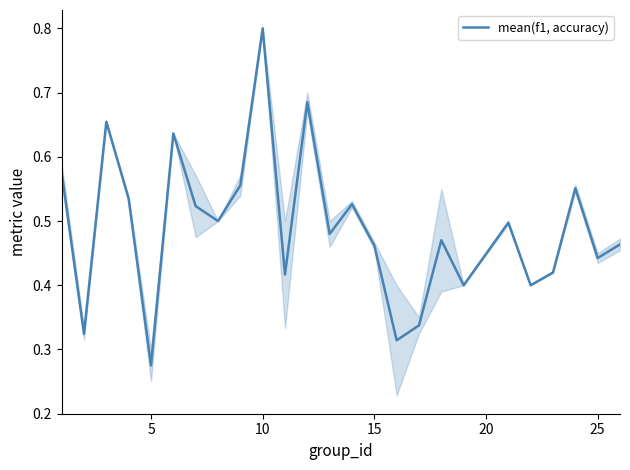

What is the greatest value displayed?

0.8